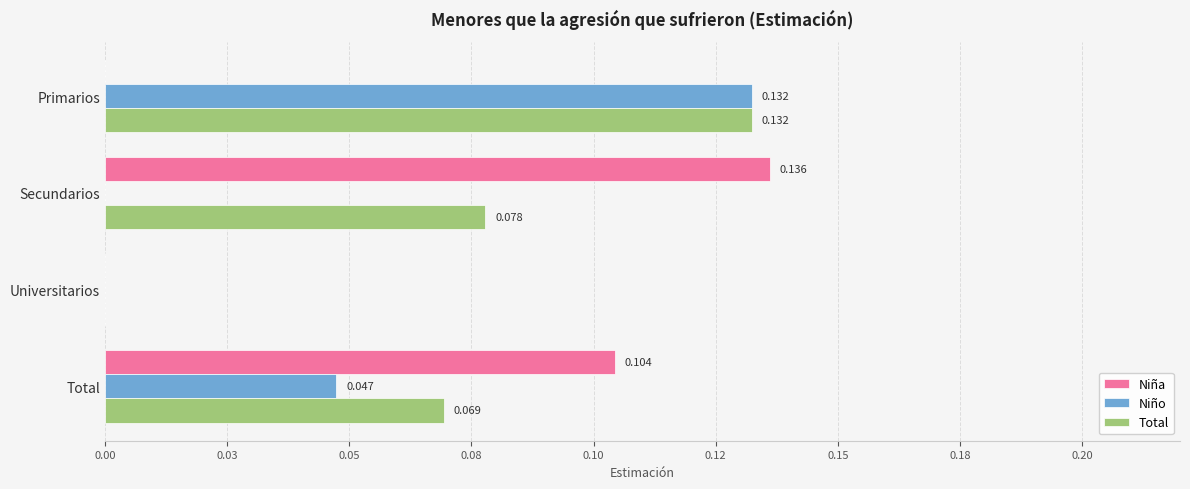

What are all the series names shown in the legend?

Niña, Niño, Total